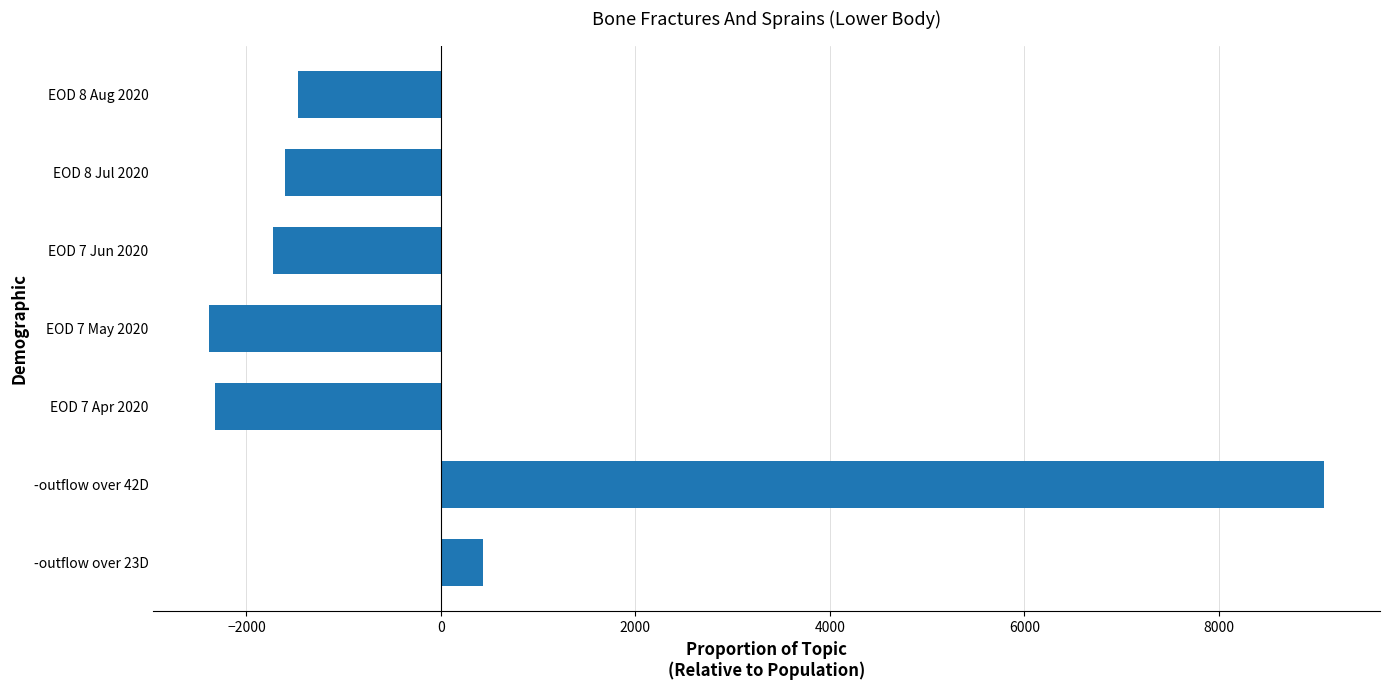

Which has a higher value, EOD 7 Apr 2020 or EOD 8 Aug 2020?

EOD 8 Aug 2020